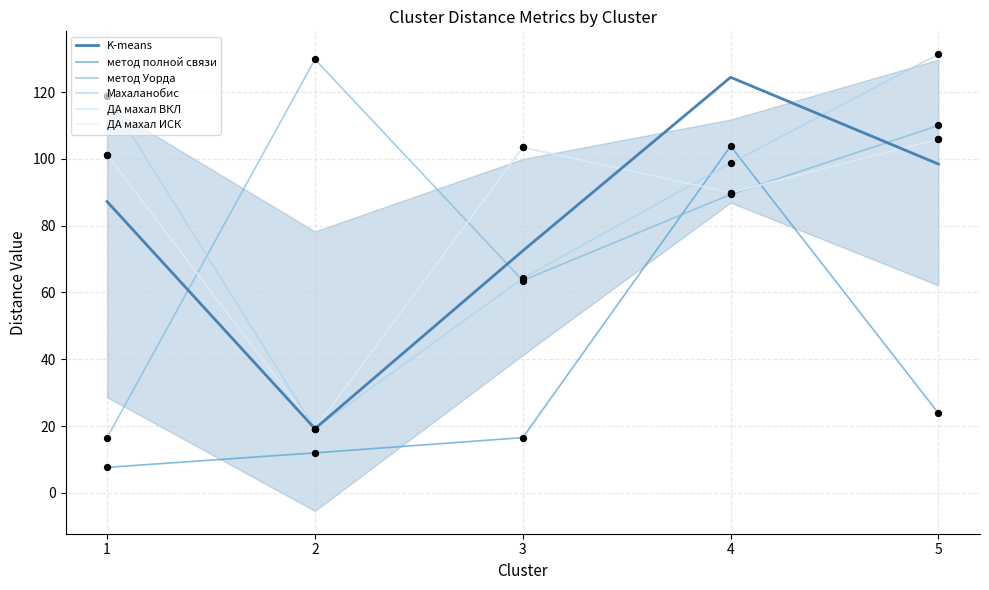

Which series reaches the minimum Y coordinate?

метод полной связи